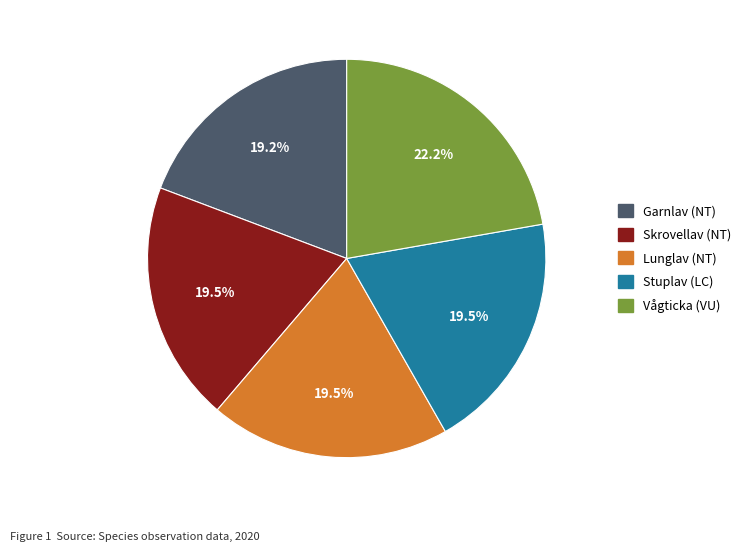

The Vågticka (VU) slice represents 30% of the pie. True or false?

False